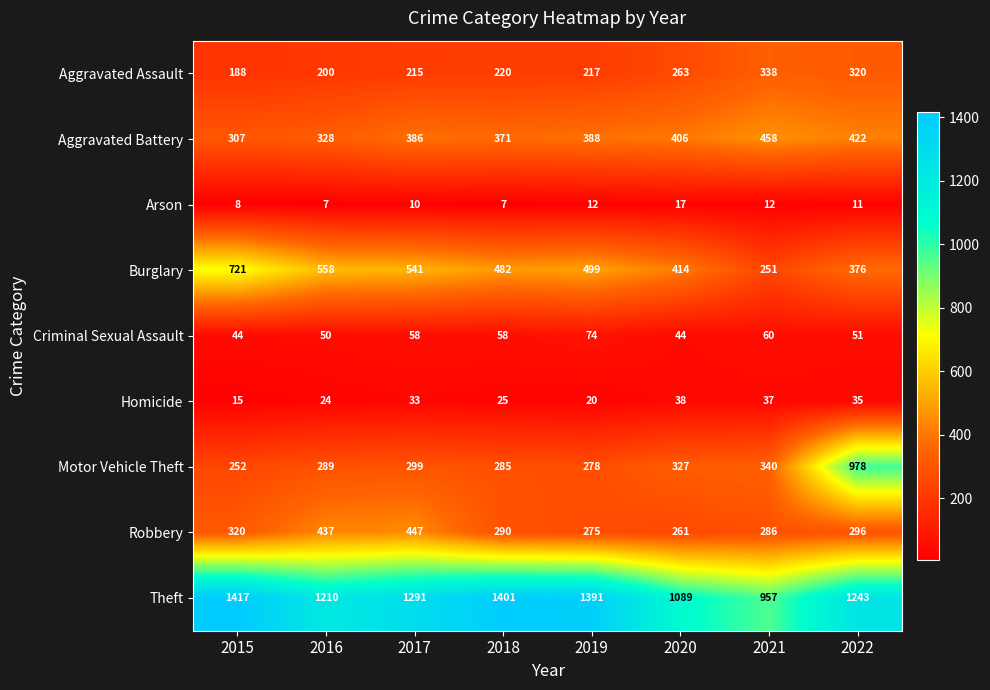

What is the average value of the Homicide series?

28